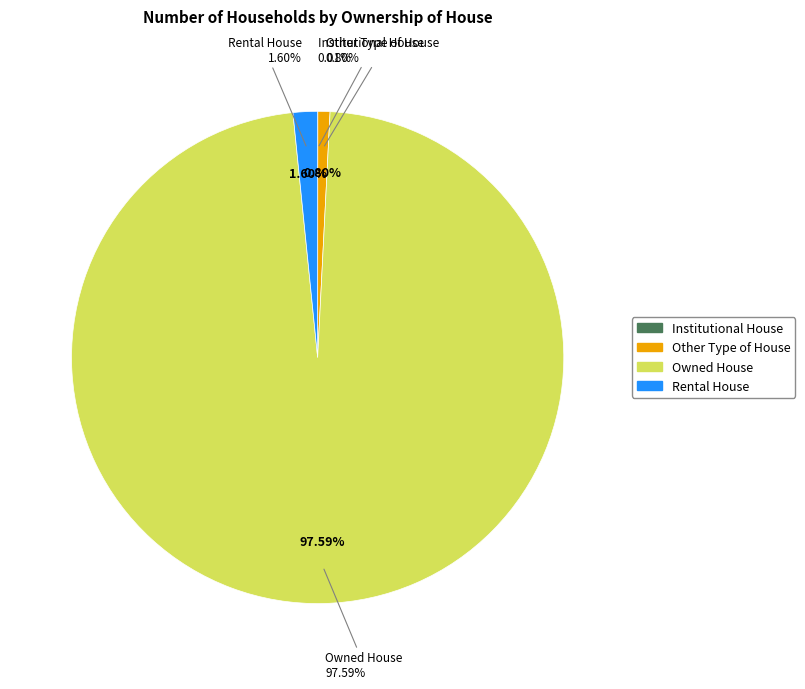

To the nearest percent, what is the average slice percentage?

25%